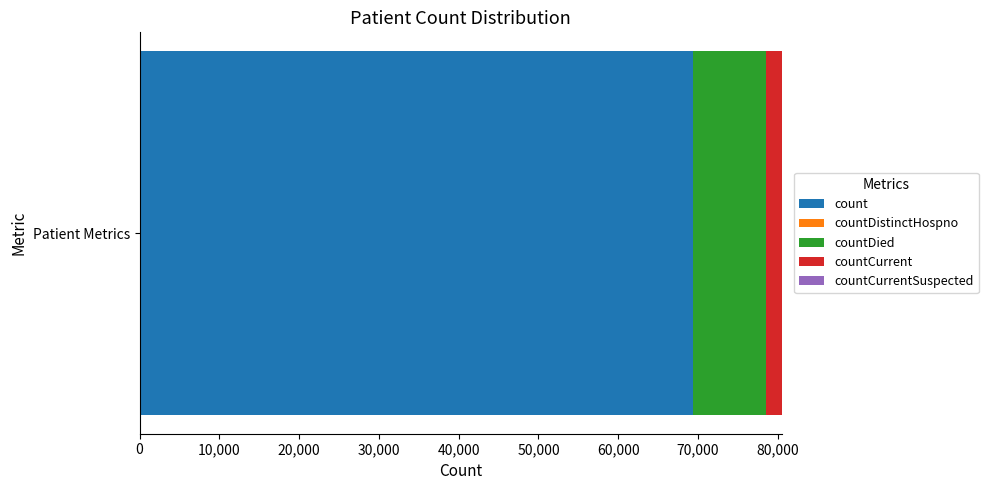

The value of count at Patient Metrics is 111365. True or false?

False